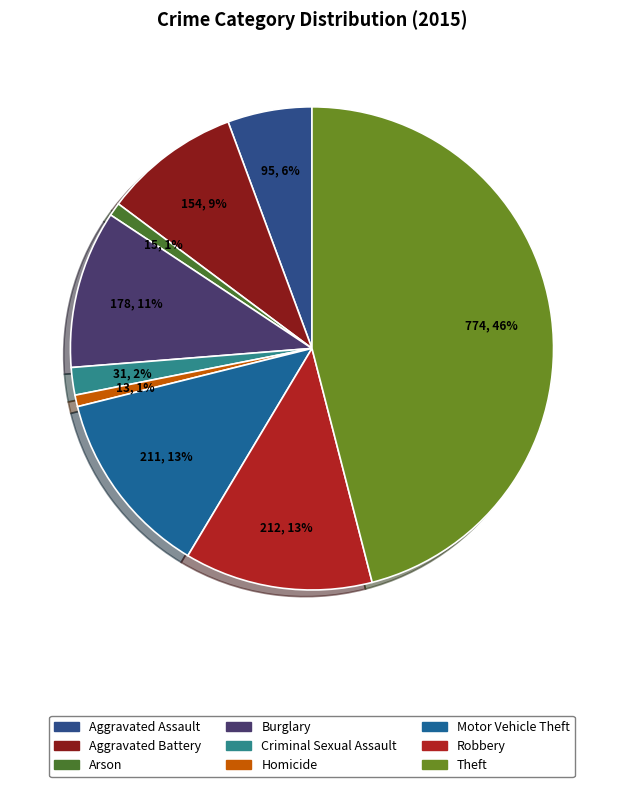

What is the change in value from Aggravated Assault to Homicide?

-82